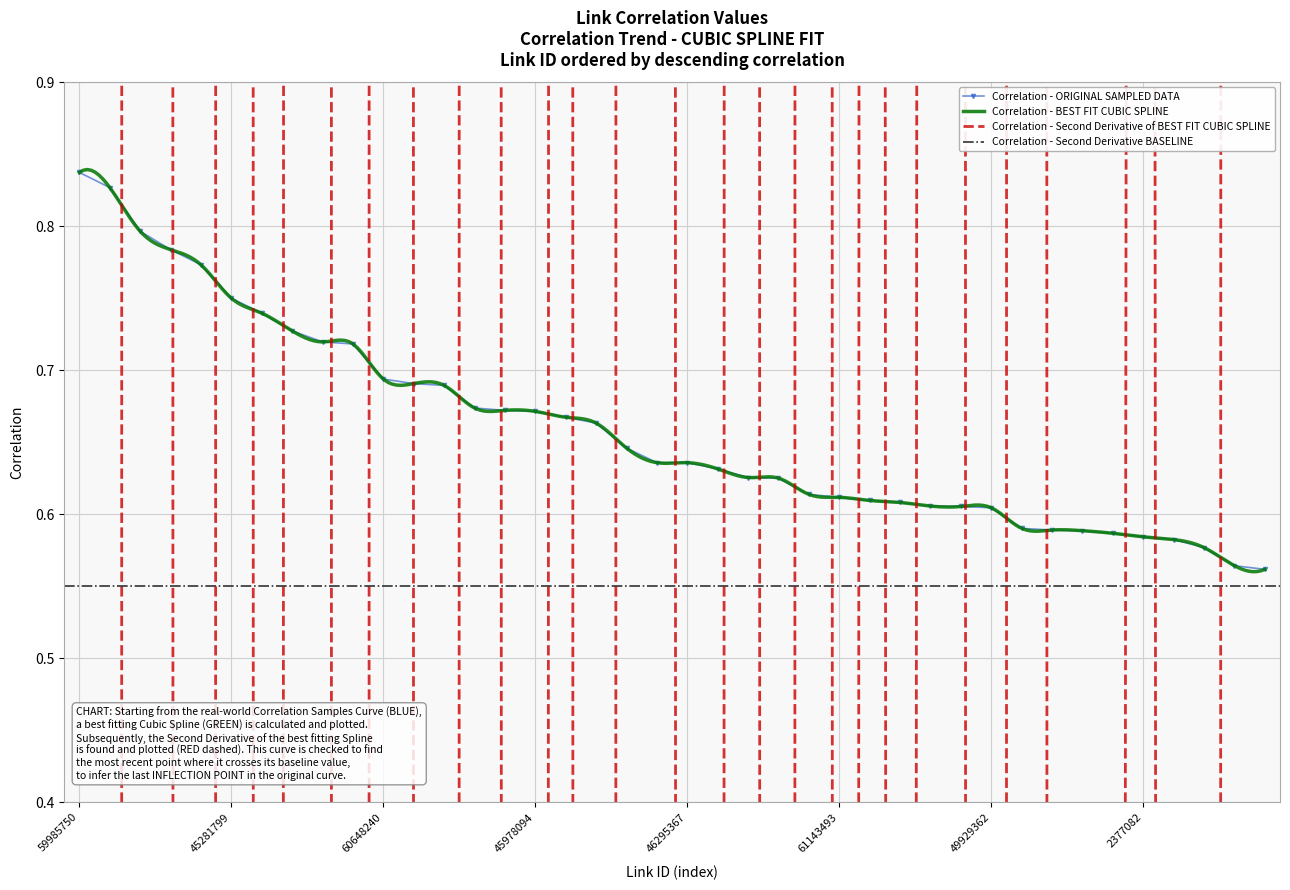

True or false: the data has more than 1 interior local peaks.

False